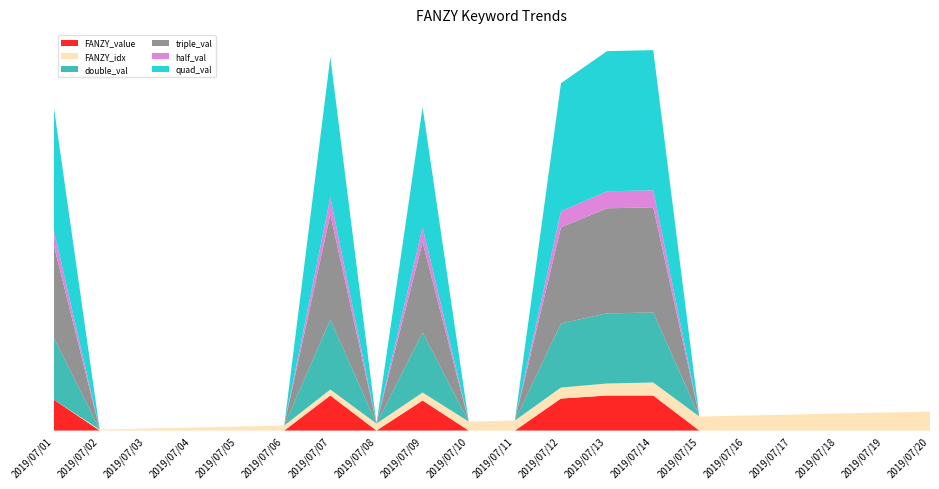

Reading right to left, list all the values displayed in this chart.

FANZY_value: 0	0	0	0	0	0	35	35	32	0	0	30	0	35	0	0	0	0	0	31
FANZY_idx: 19	18	17	16	15	14	13	12	11	10	9	8	7	6	5	4	3	2	1	0
double_val: 0	0	0	0	0	0	70	70	64	0	0	60	0	70	0	0	0	0	0	62
triple_val: 0	0	0	0	0	0	105	105	96	0	0	90	0	105	0	0	0	0	0	93
half_val: 0	0	0	0	0	0	17	17	16	0	0	15	0	17	0	0	0	0	0	15
quad_val: 0	0	0	0	0	0	140	140	128	0	0	120	0	140	0	0	0	0	0	124